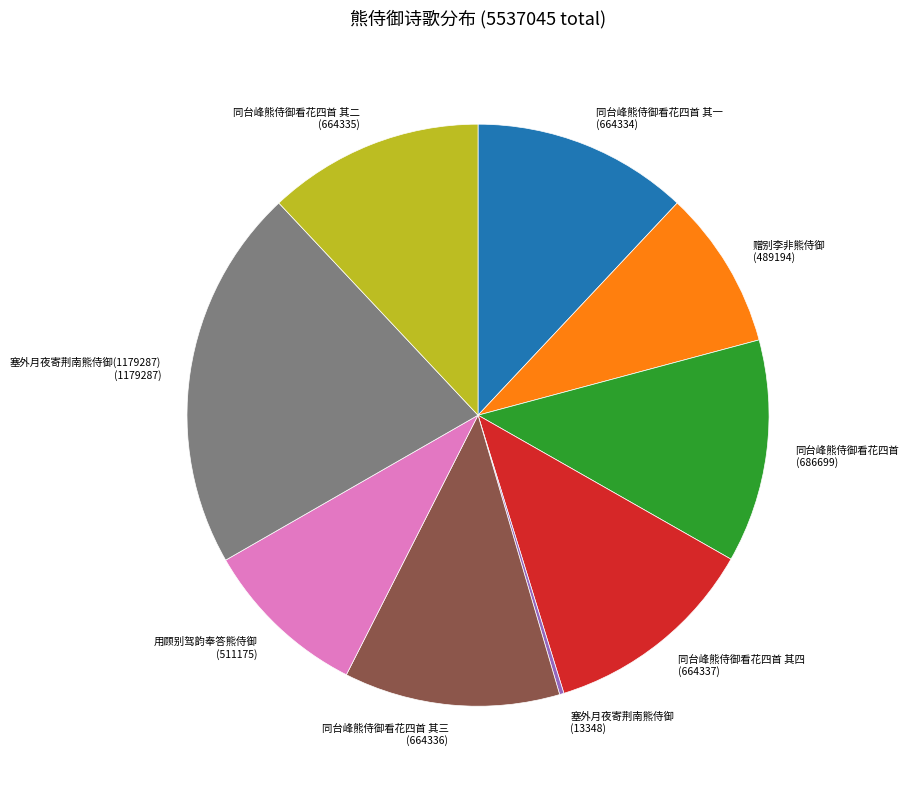

True or false: 赠别李非熊侍御 (489194) accounts for 9% of the total.

True